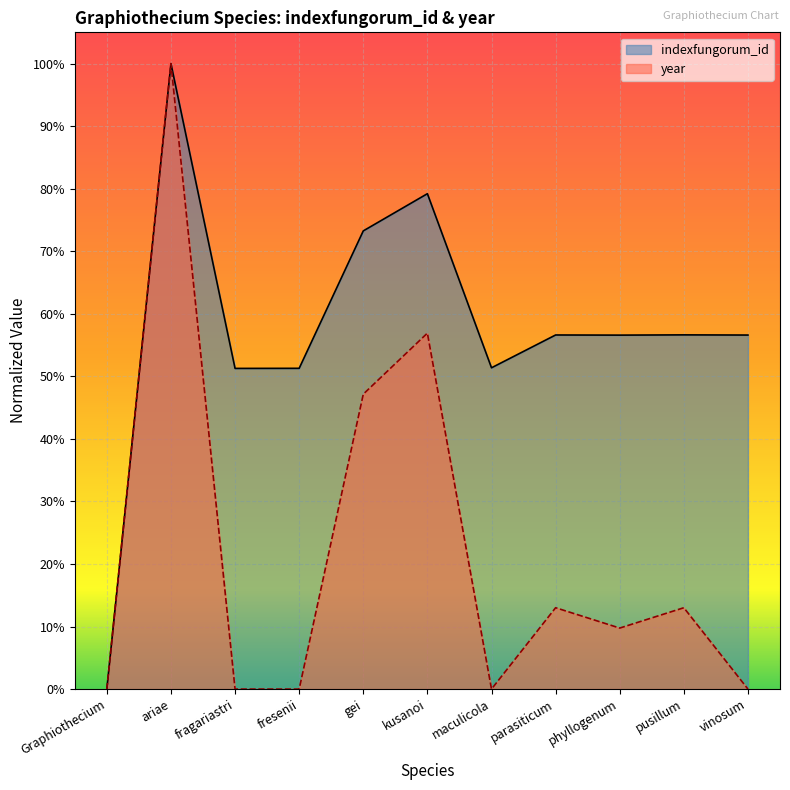

List the labels in order of value, smallest first.

Graphiothecium, fragariastri, fresenii, maculicola, phyllogenum, vinosum, parasiticum, pusillum, gei, kusanoi, ariae